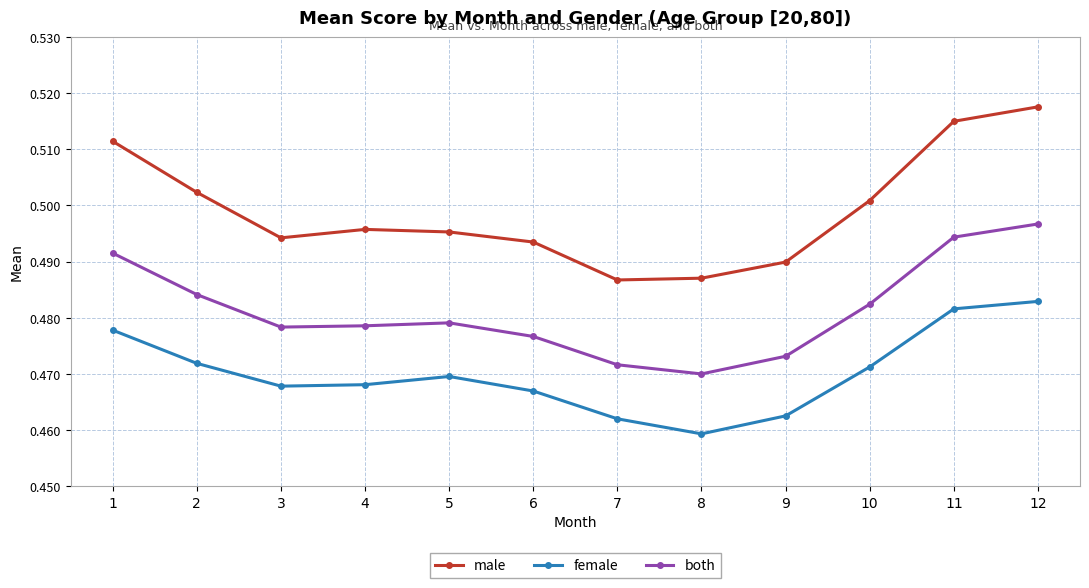

True or false: female has a value of 0.6 at 8.

False